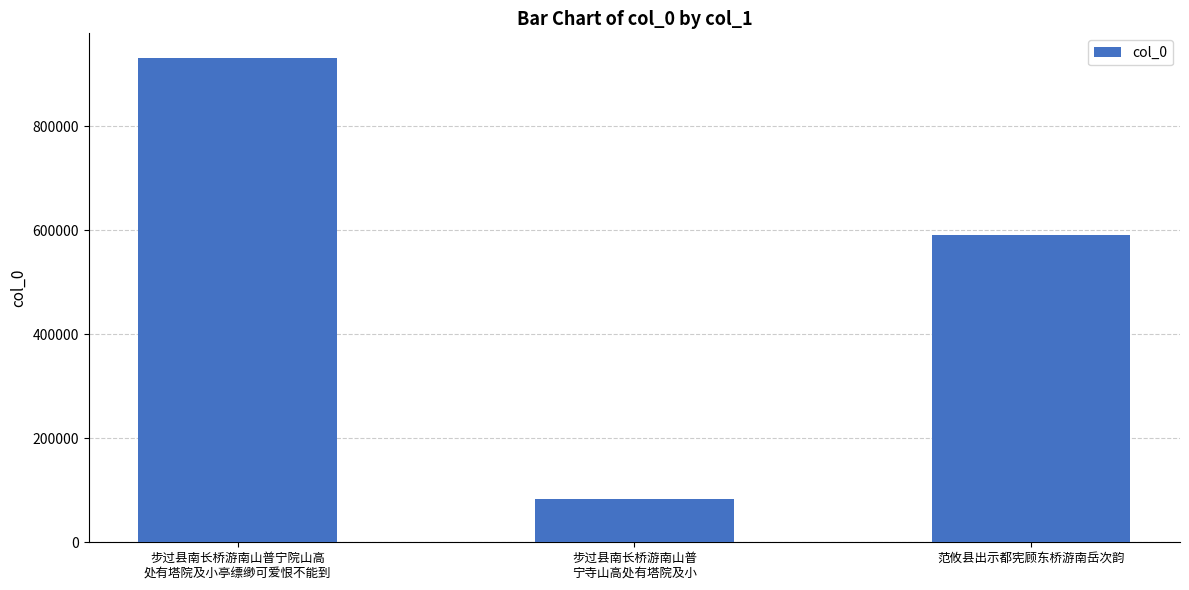

How many data points are less than 590211?

1